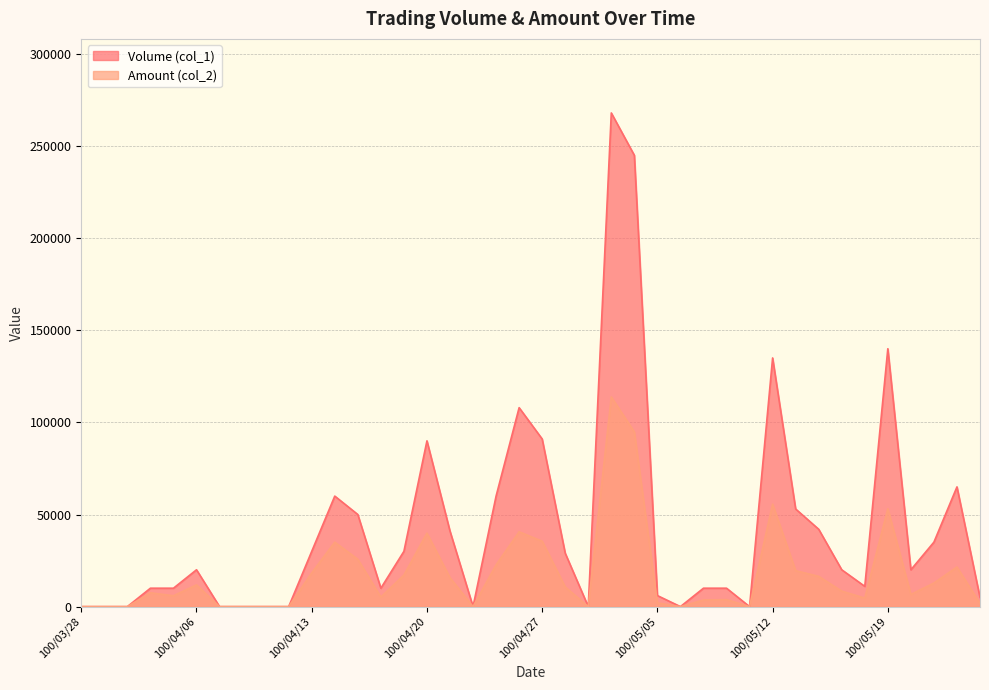

At which category does Volume (col_1) reach its first local valley?

100/04/18